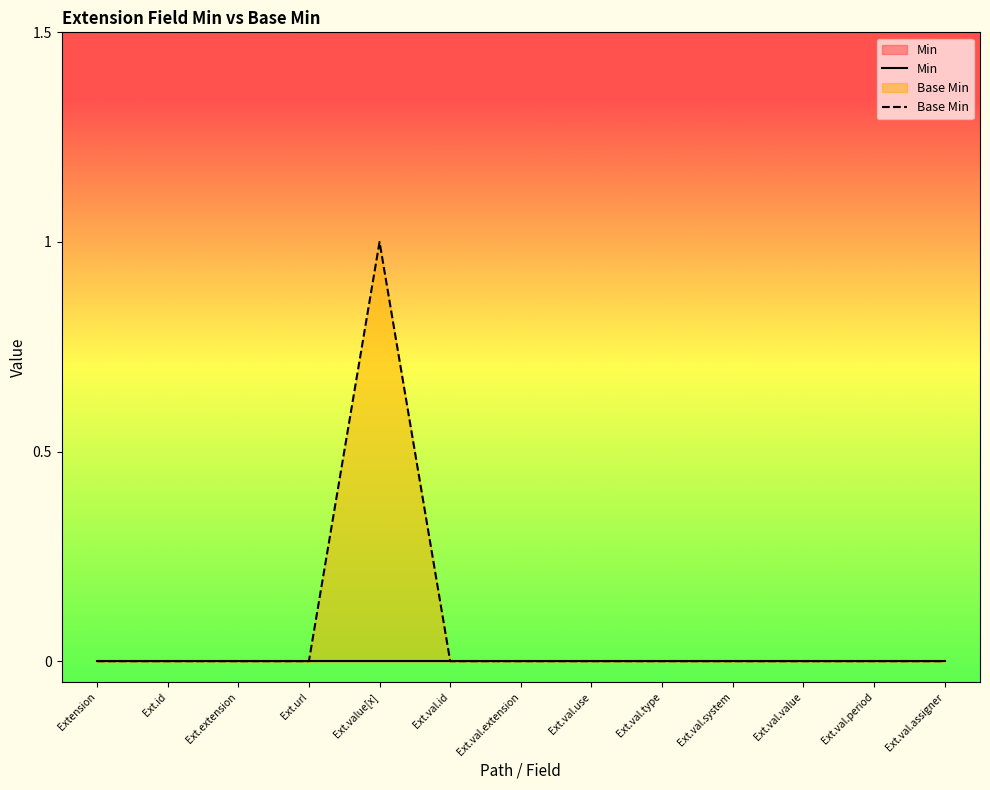

How many lines are shown in the chart?

2